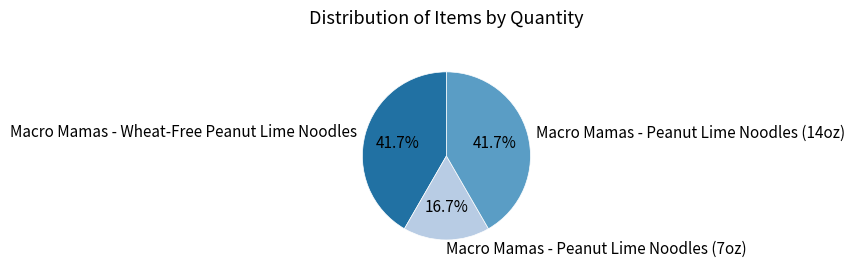

What is the total percentage of Macro Mamas - Wheat-Free Peanut Lime Noodles and Macro Mamas - Peanut Lime Noodles (7oz)?

58.3%